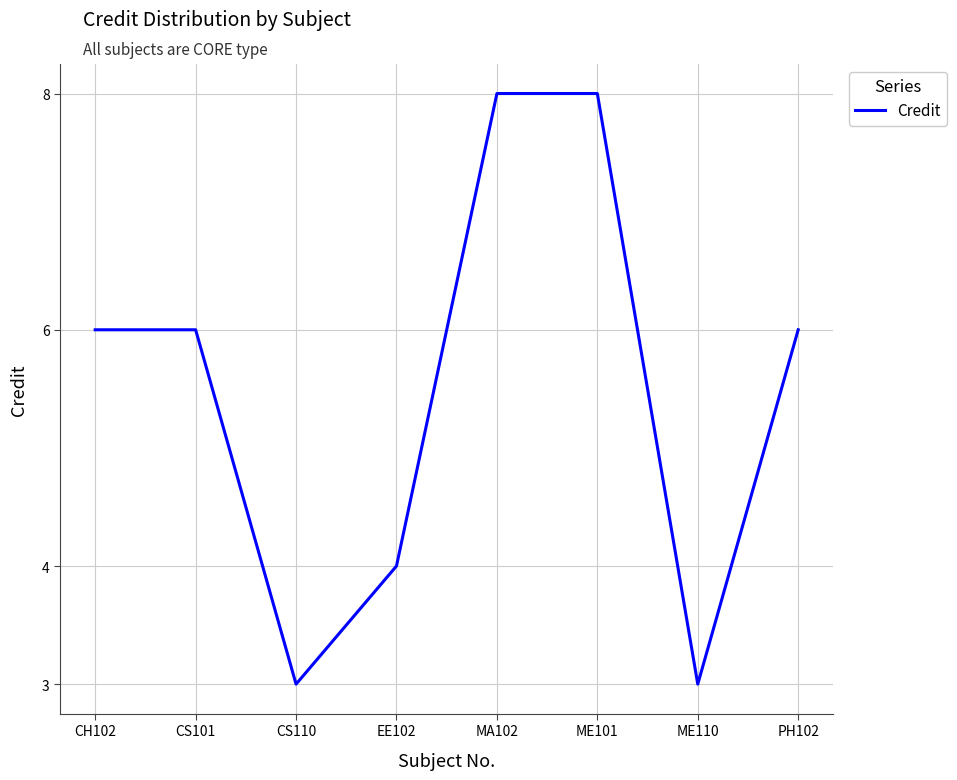

Approximately how many times larger is the value at MA102 compared to EE102?

2.0